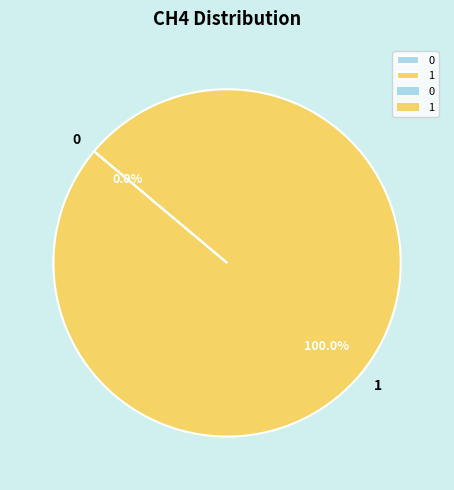

Is there a majority slice in this chart?

Yes